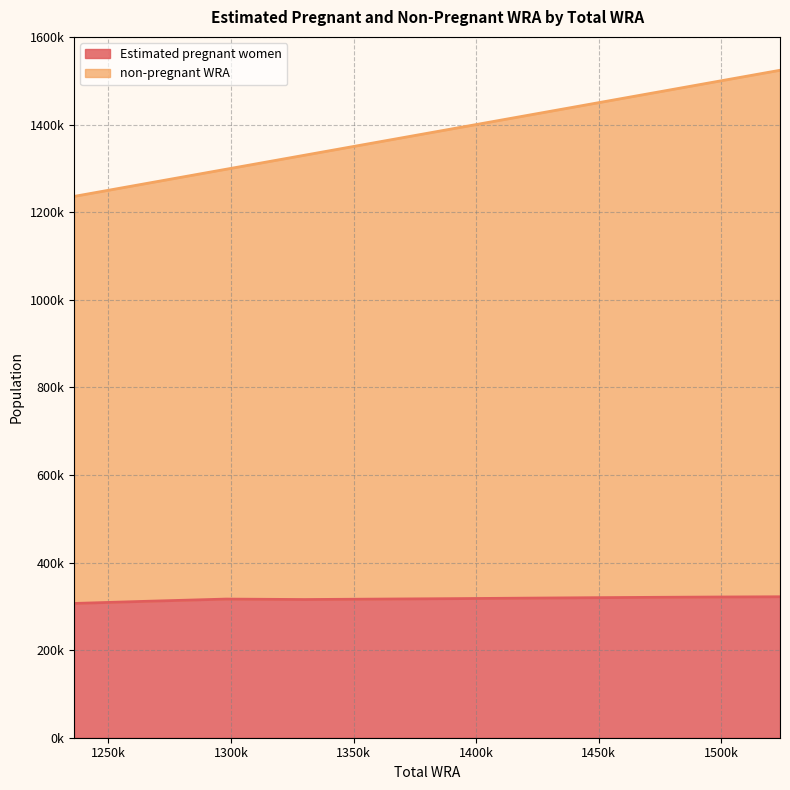

True or false: Estimated pregnant women and non-pregnant WRA cross at least once.

False